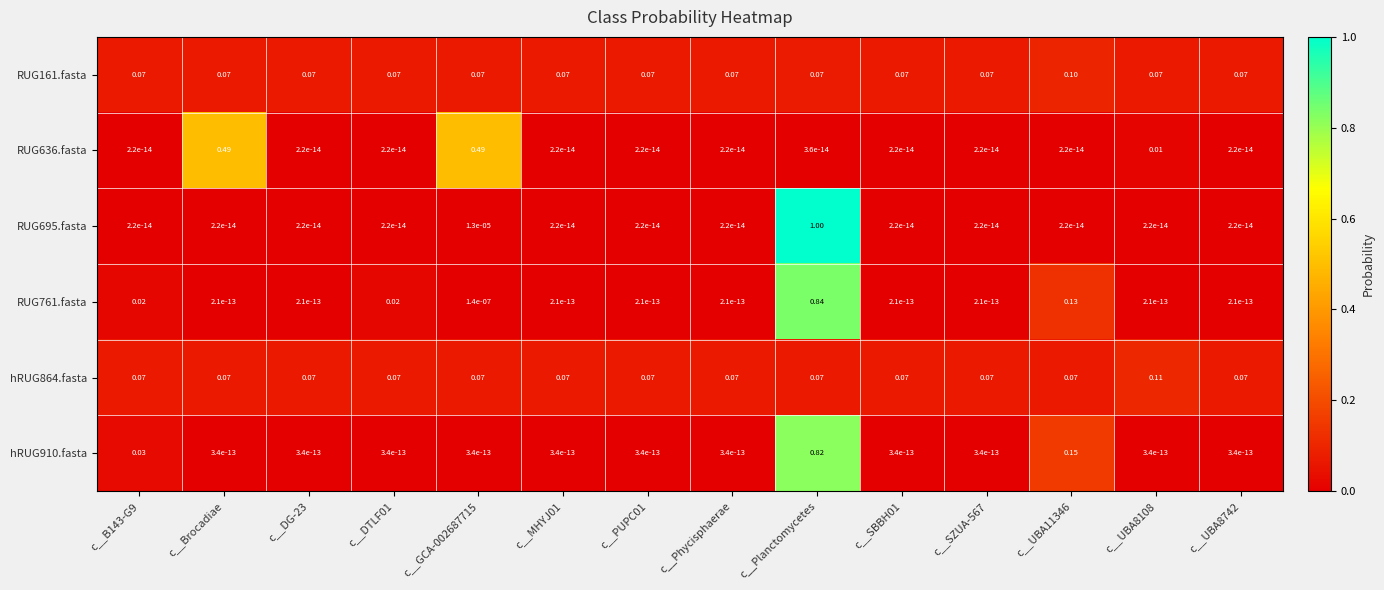

At which category does the chart reach its peak across all series?

c__Planctomycetes